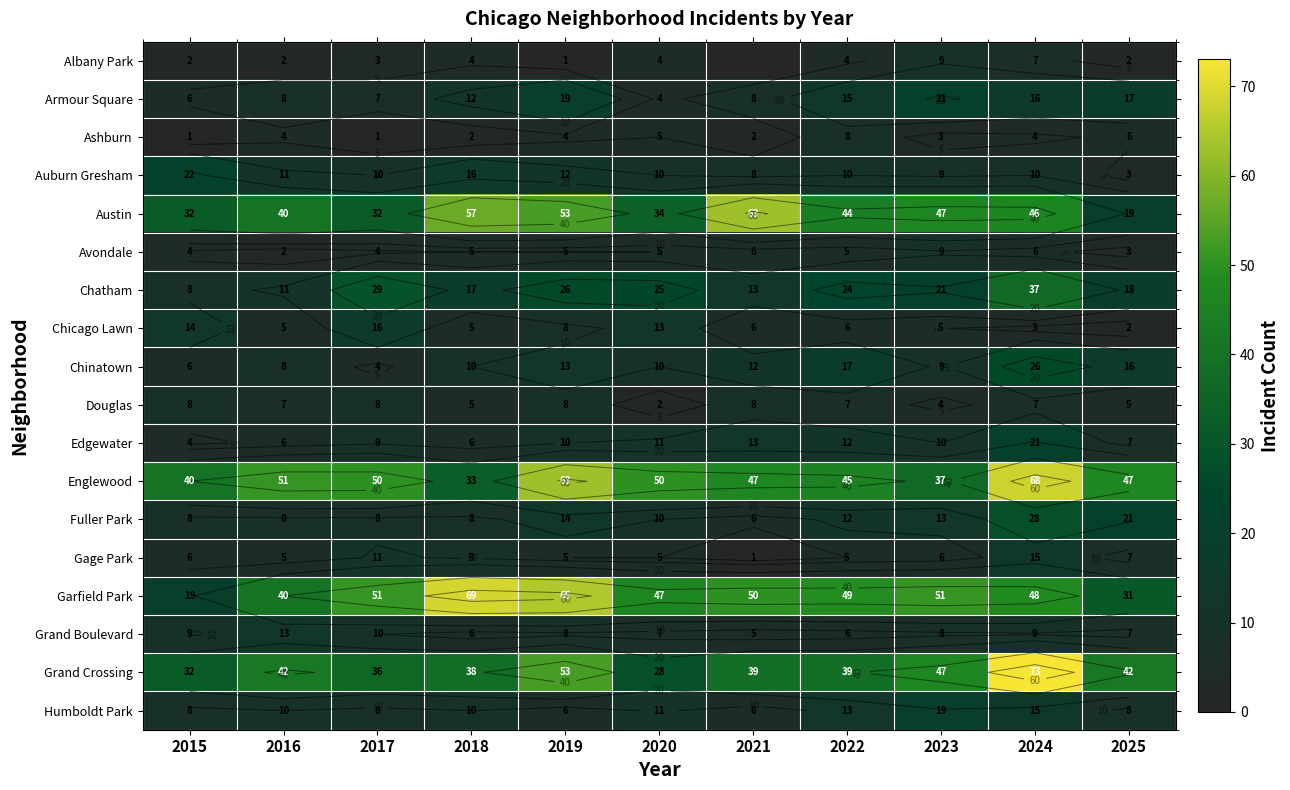

What is the maximum value shown in the chart?

73